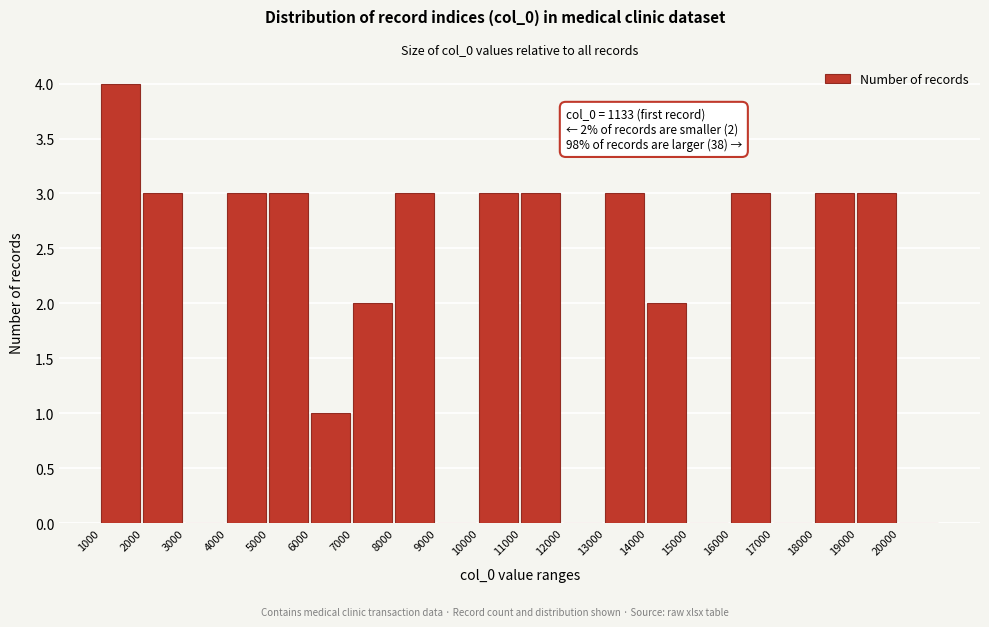

Which range on the x-axis has the tallest bar?

1000 to 2000